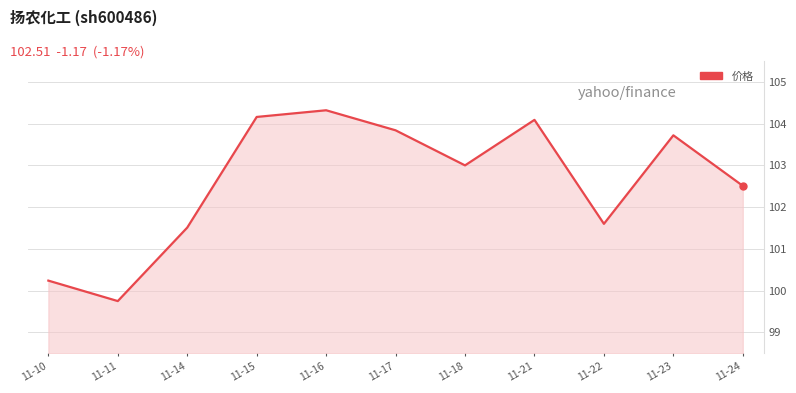

What is the ratio of the value at 11-10 to the value at 11-16?

1.0